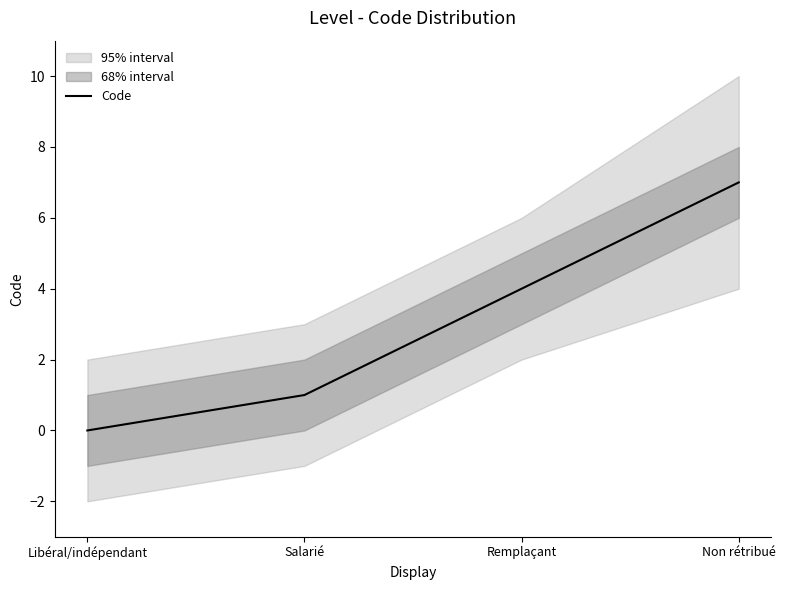

What is the difference between the values at Libéral/indépendant and Remplaçant?

4